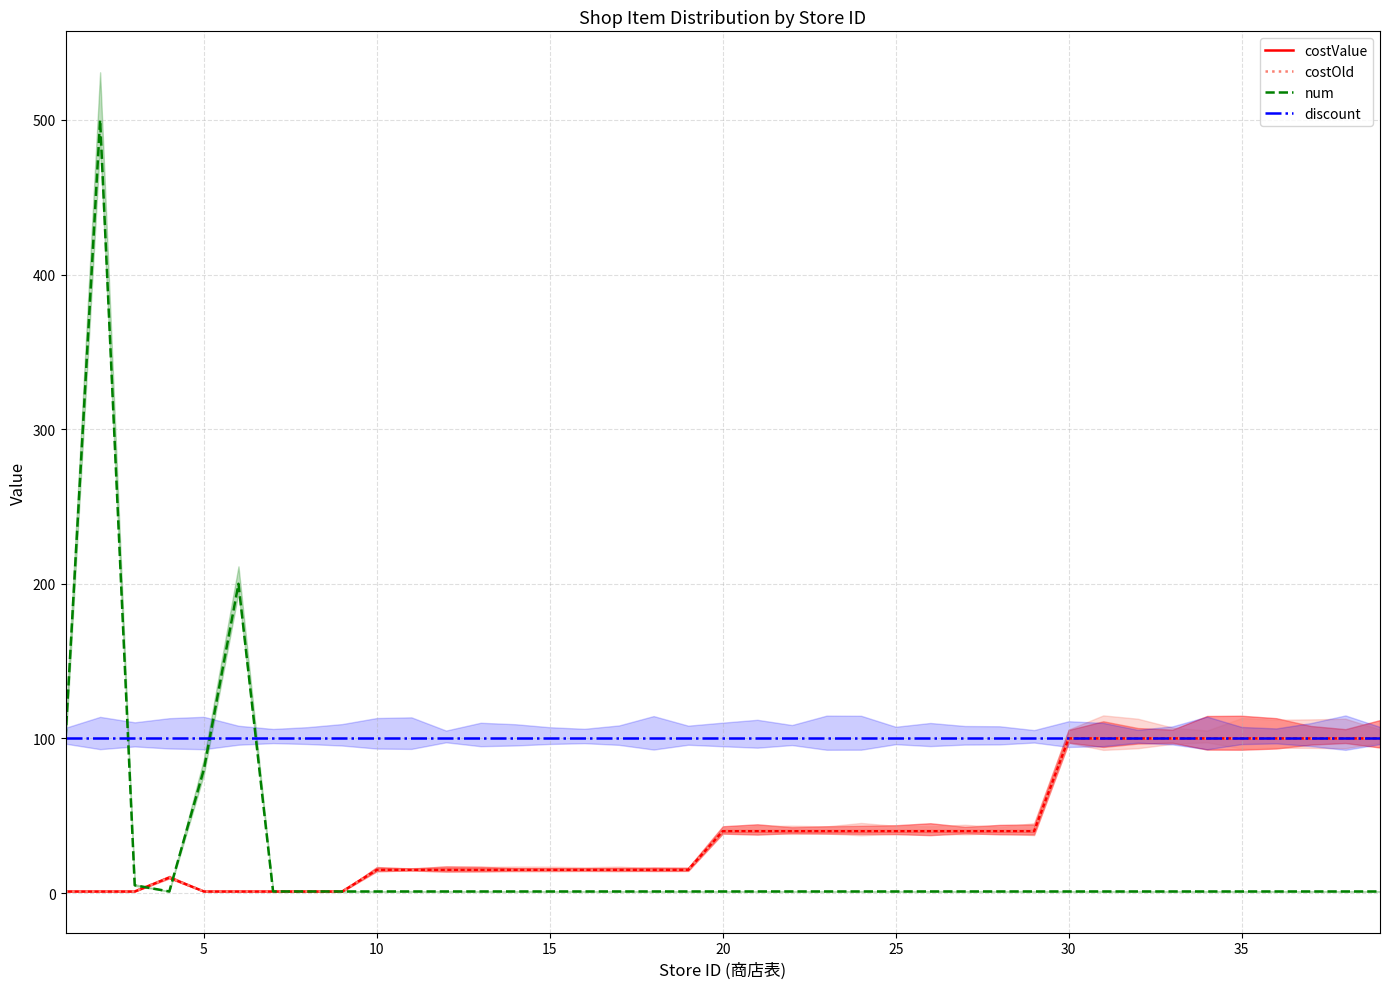

How many lines are shown in the chart?

4